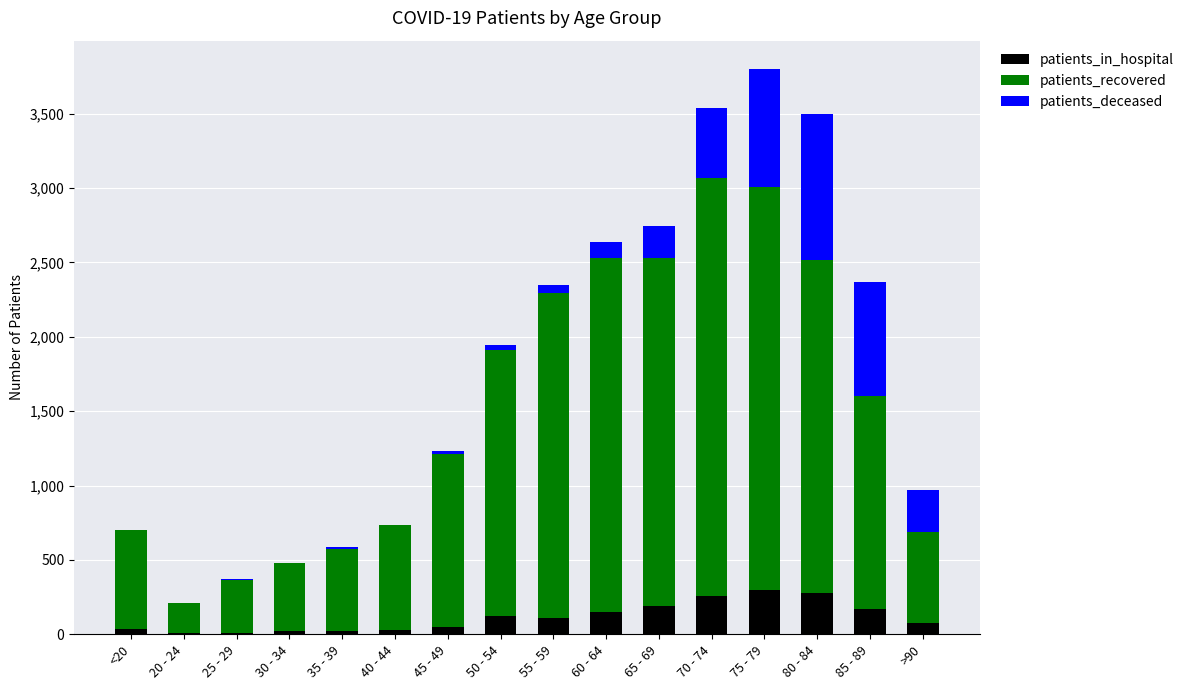

At which category is the sum across all series the highest?

75 - 79